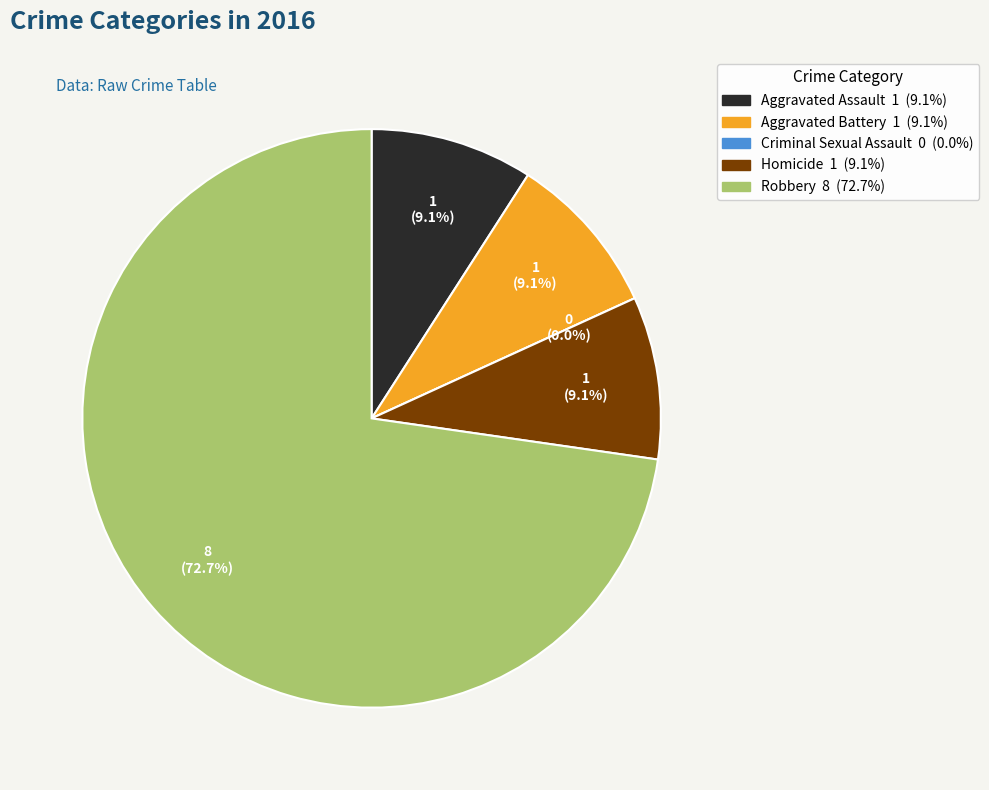

How many segments does this pie chart have?

5